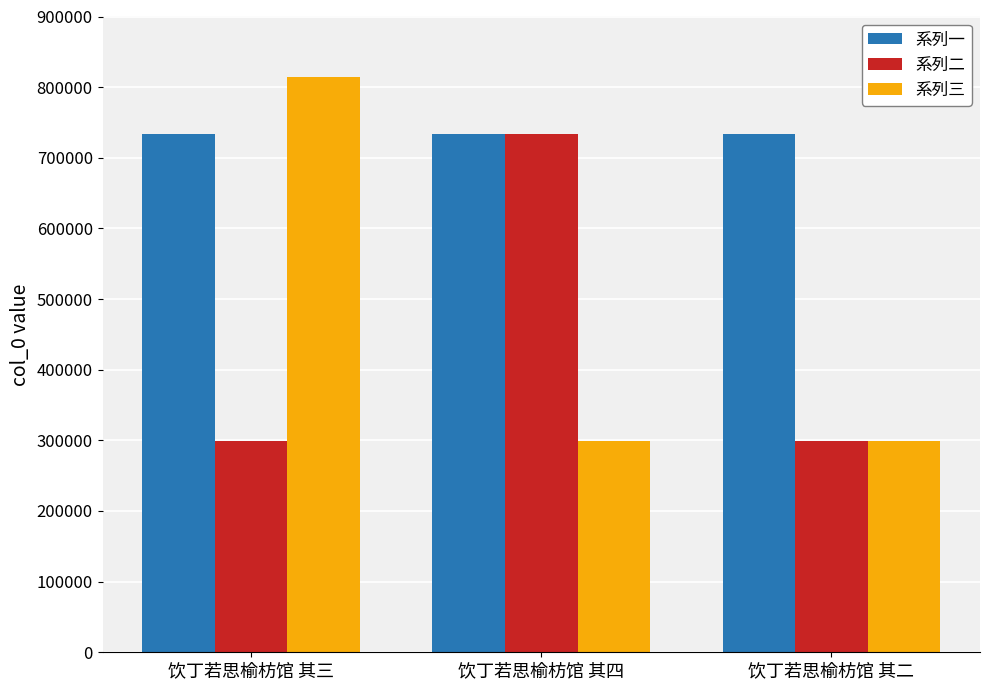

What is the total value across all series at 饮丁若思榆枋馆 其四?

1767444